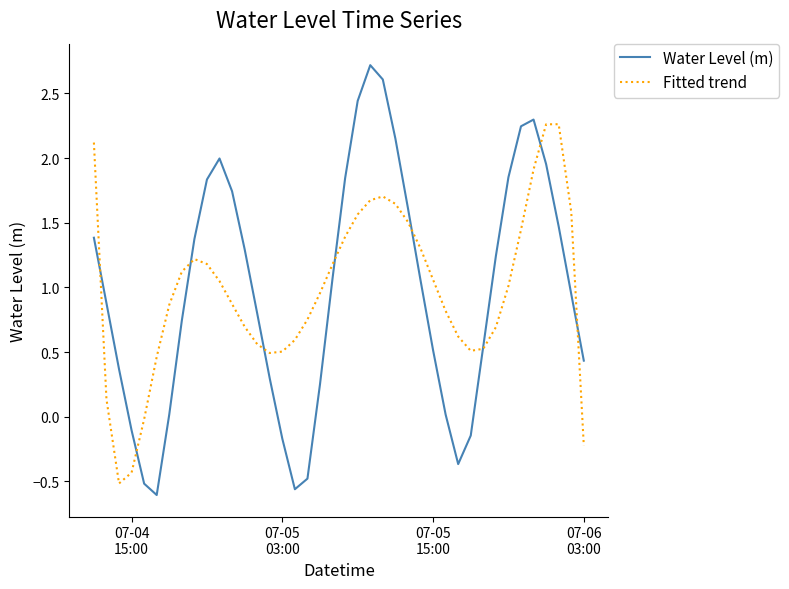

Does the chart display data point markers on the line(s)?

No